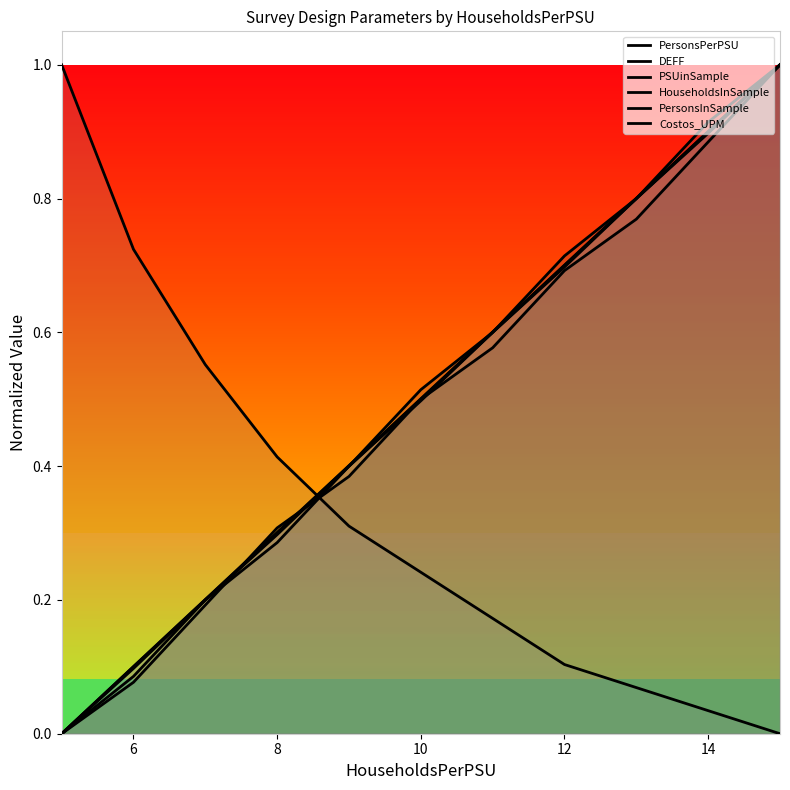

True or false: Costos_UPM and PersonsPerPSU intersect in this chart.

True